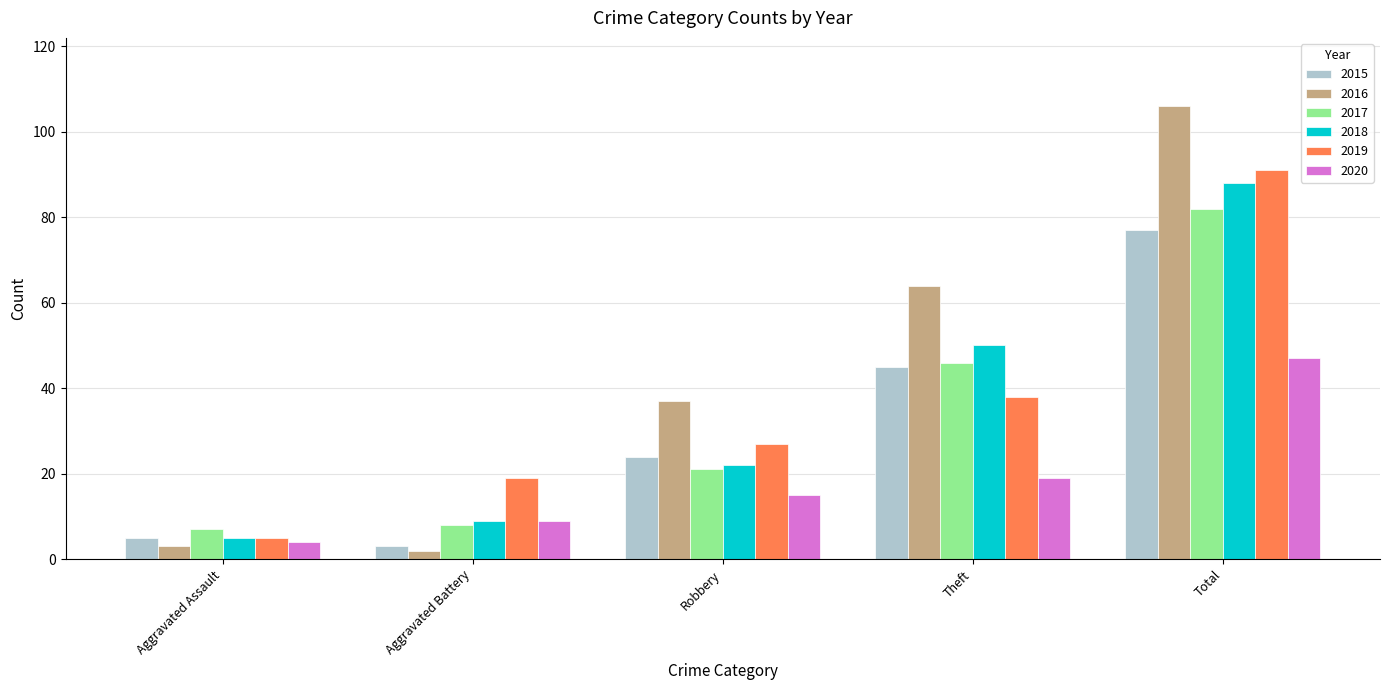

What is the maximum value for 2015?

77